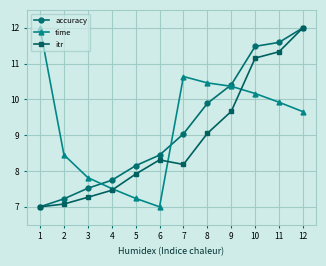

True or false: itr and time cross at least once.

True